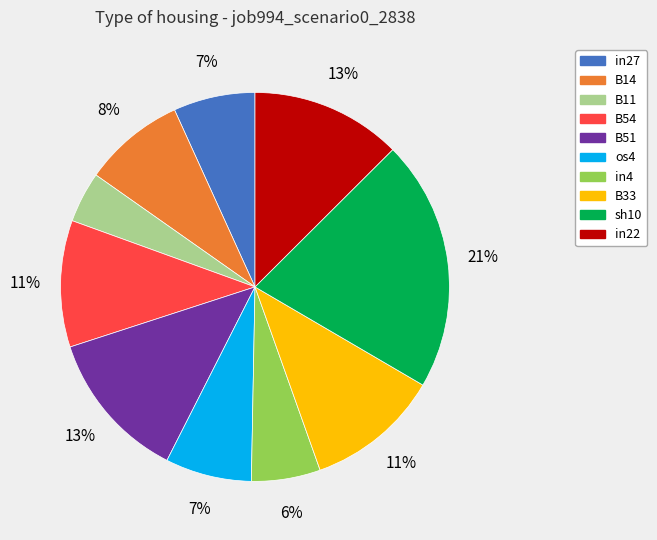

Which category has the biggest portion of the pie?

sh10